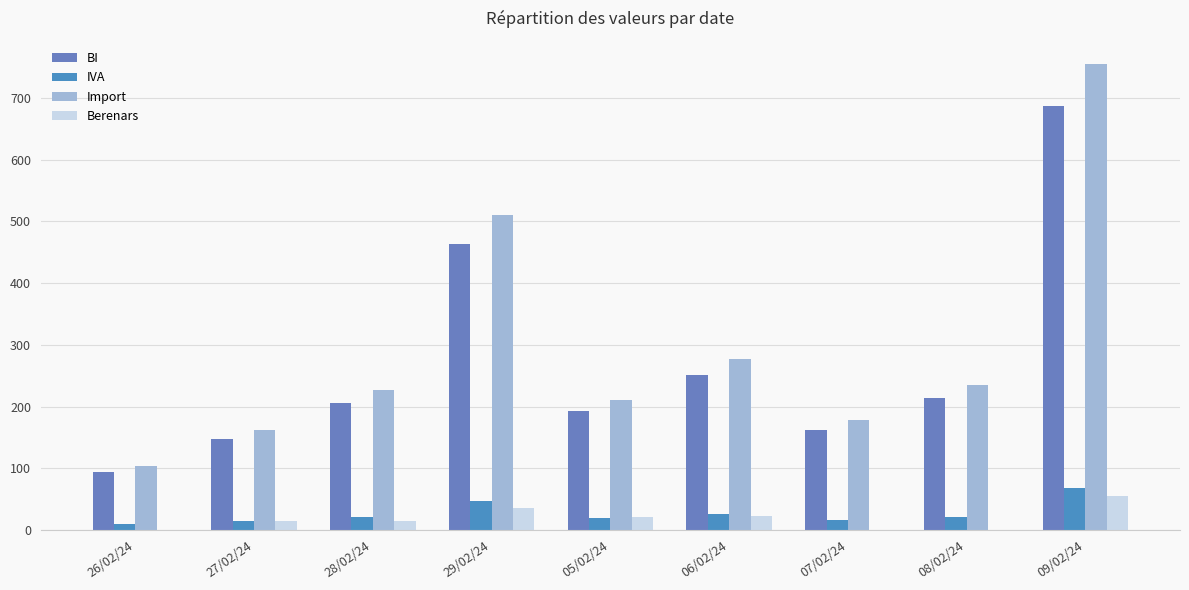

What is the sum of all BI values?

2418.4